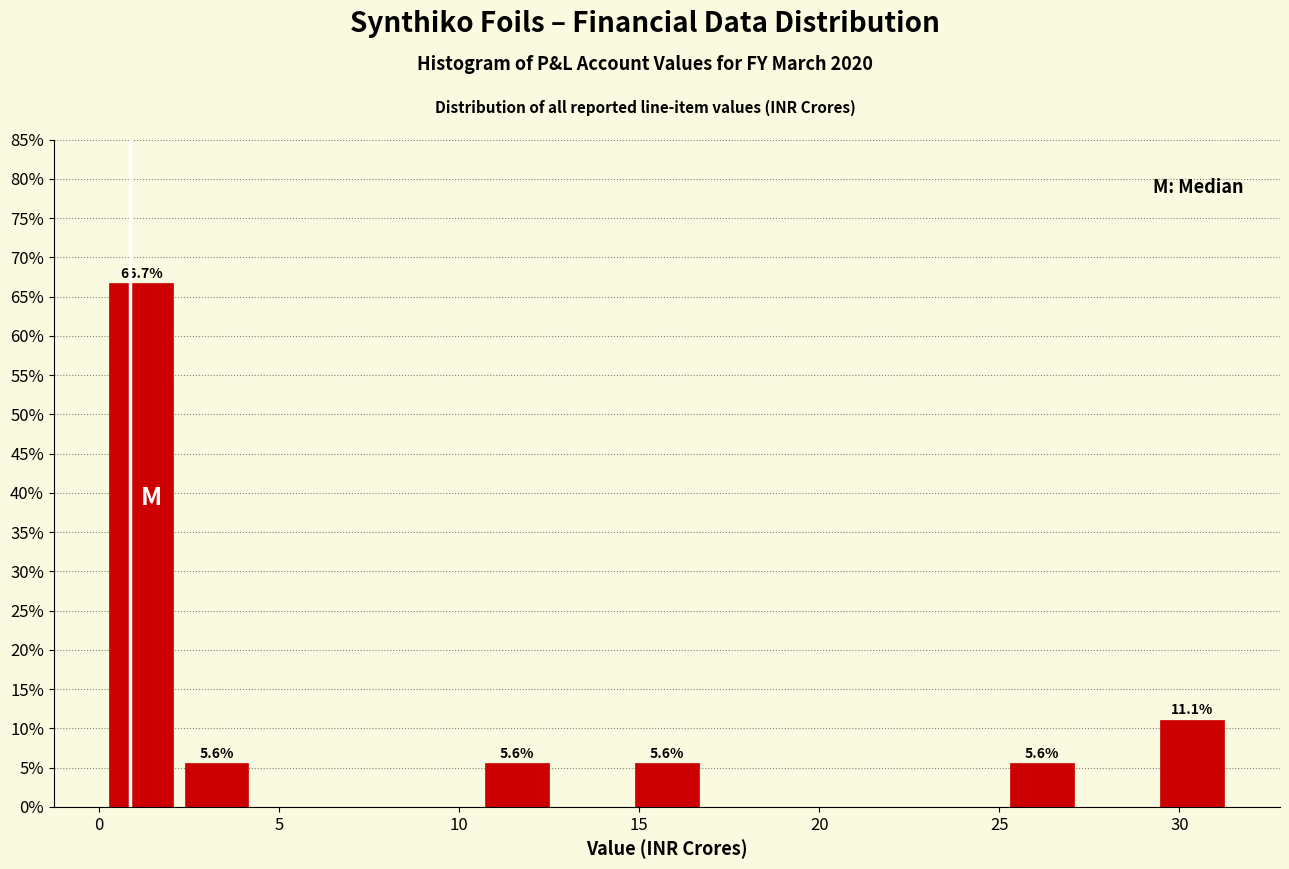

Over which range of the x-axis is the bar tallest?

0.0 to 2.0